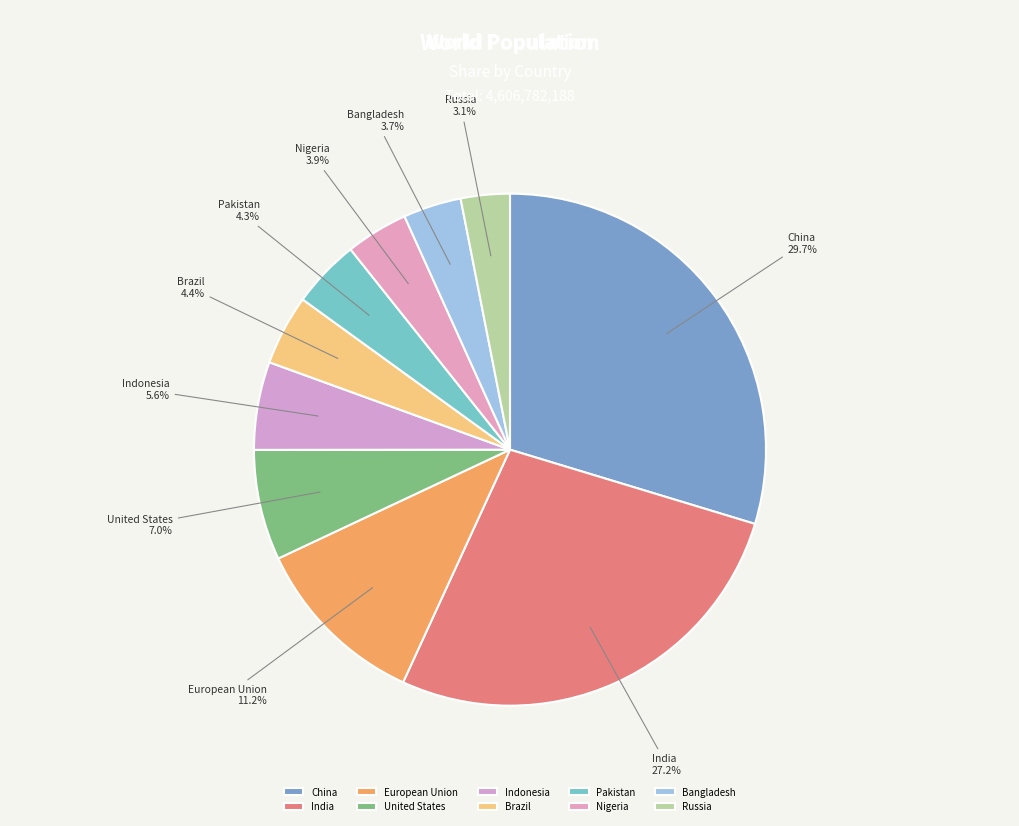

To the nearest percent, what is the combined percentage of Indonesia and European Union?

17%